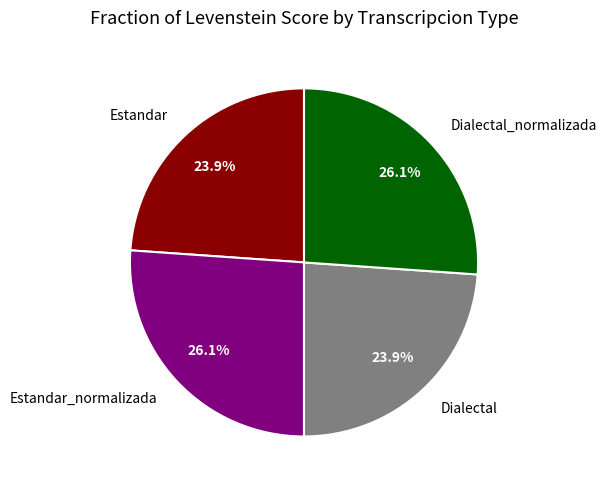

Approximately how many times larger is the value at Estandar_normalizada compared to Estandar?

1.1